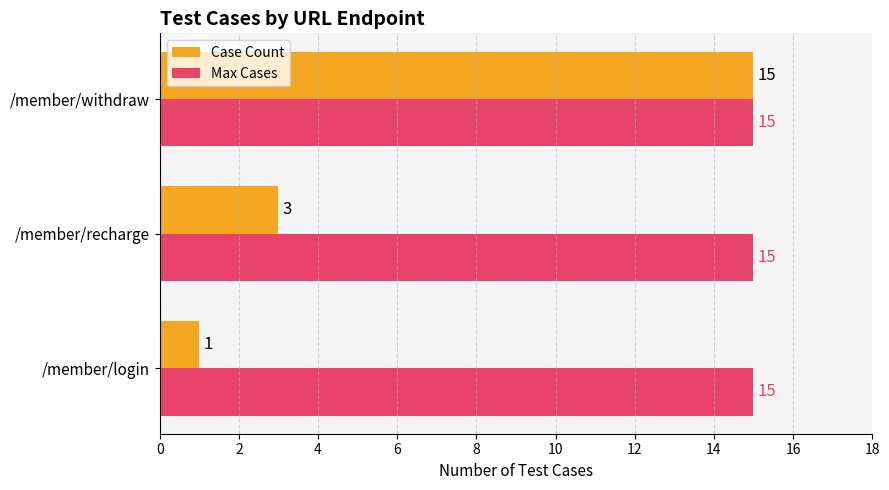

Which series has the largest total across all categories?

Max Cases